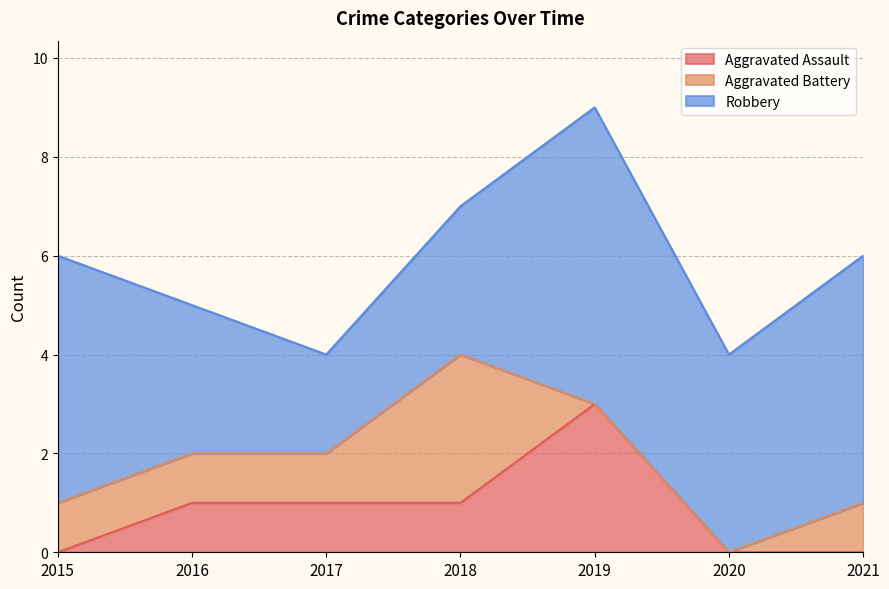

How many distinct data groups are displayed?

3